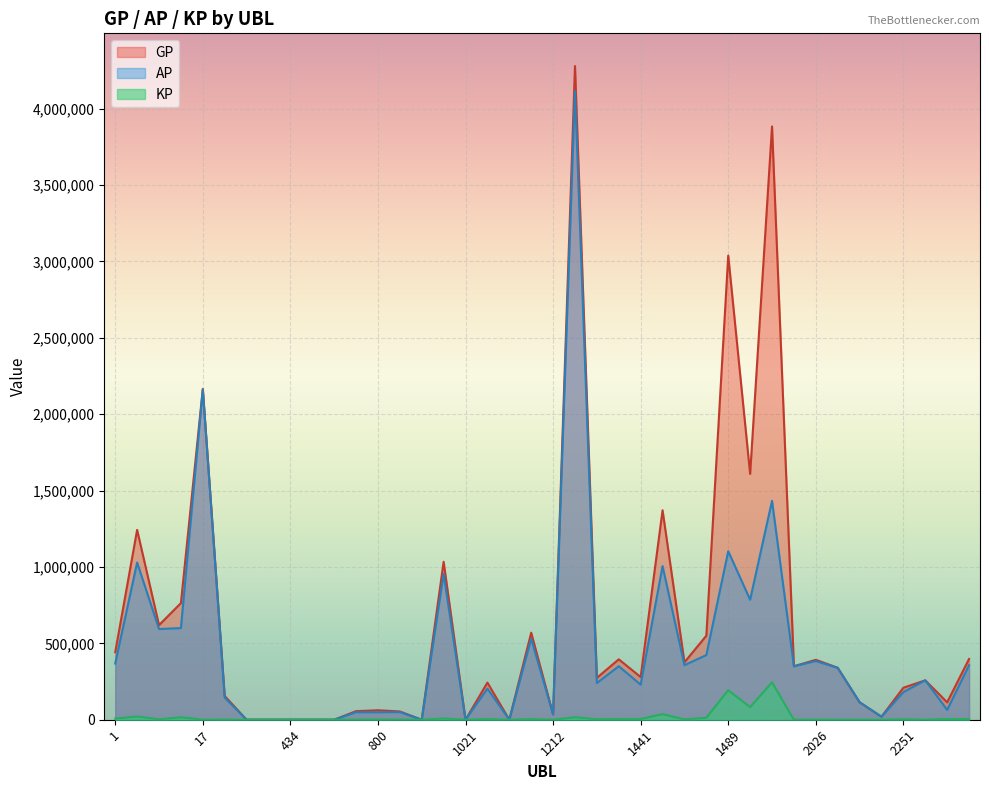

What is the spread (max minus min) of values at 9?

747059.1